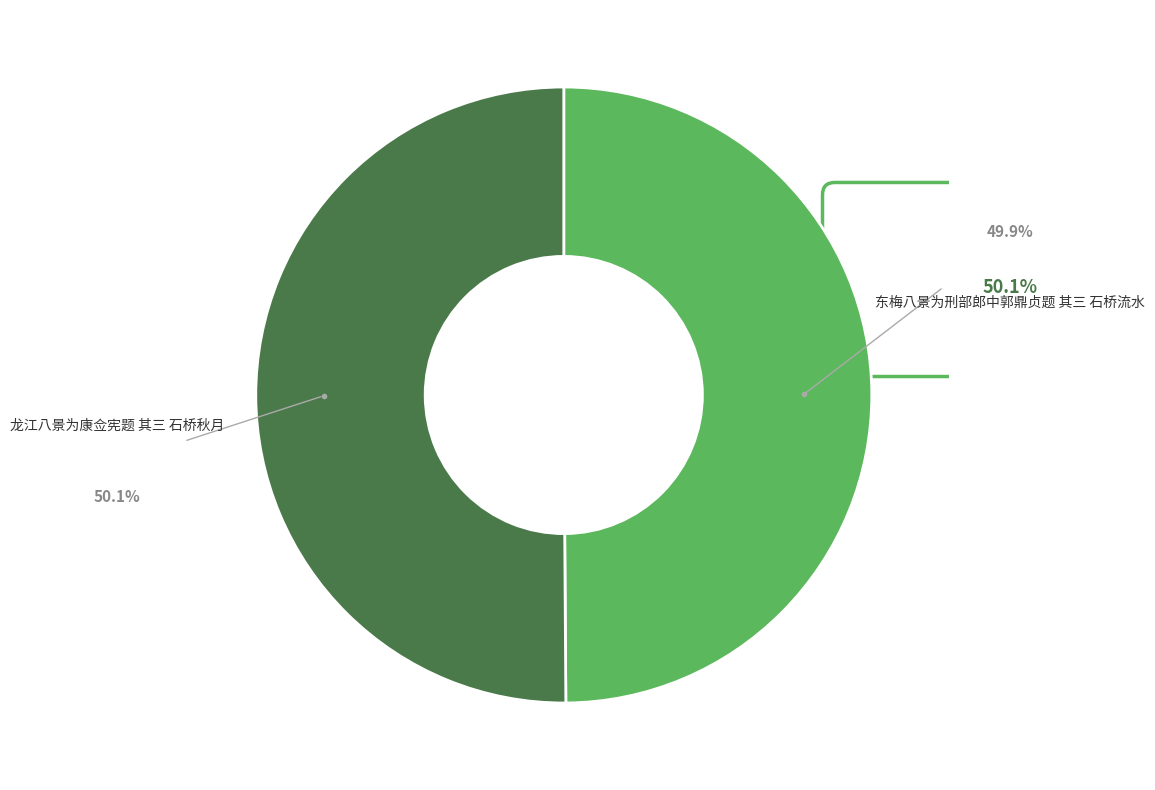

To the nearest percent, what portion does 龙江八景为康佥宪题 其三 石桥秋月 represent?

50%